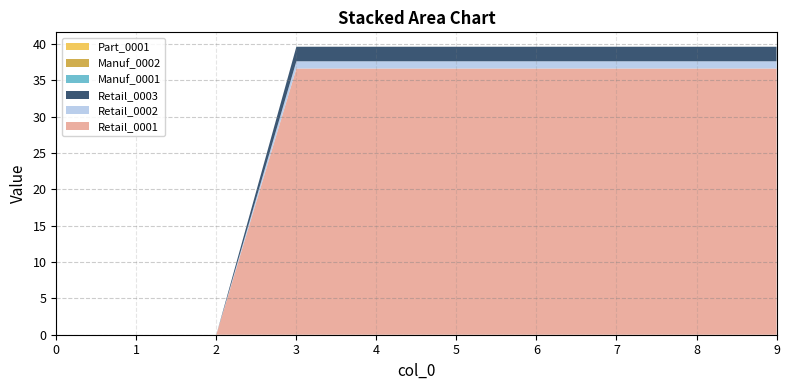

Reading left to right, what are all the values shown in this chart?

Retail_0001: 0.0	0.0	0.0	36.6	36.6	36.6	36.6	36.6	36.6	36.6
Retail_0002: 0.0	0.0	0.0	1.0	1.0	1.0	1.0	1.0	1.0	1.0
Retail_0003: 0.0	0.0	0.0	2.0	2.0	2.0	2.0	2.0	2.0	2.0
Manuf_0001: 0.0	0.0	0.0	0.0	0.0	0.0	0.0	0.0	0.0	0.0
Manuf_0002: 0.0	0.0	0.0	0.0	0.0	0.0	0.0	0.0	0.0	0.0
Part_0001: 0.0	0.0	0.0	0.0	0.0	0.0	0.0	0.0	0.0	0.0